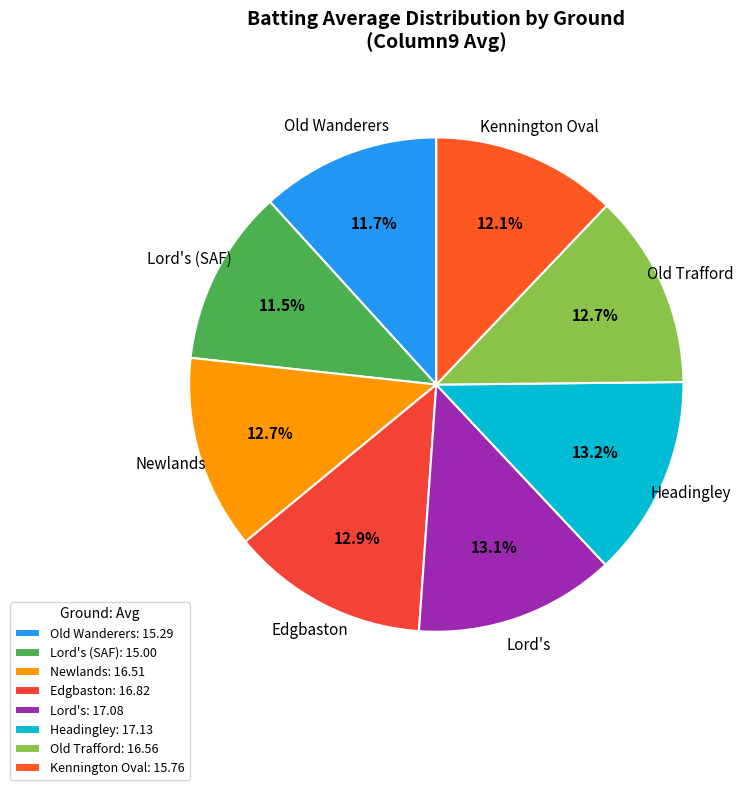

Does Headingley represent more than half of the total?

No